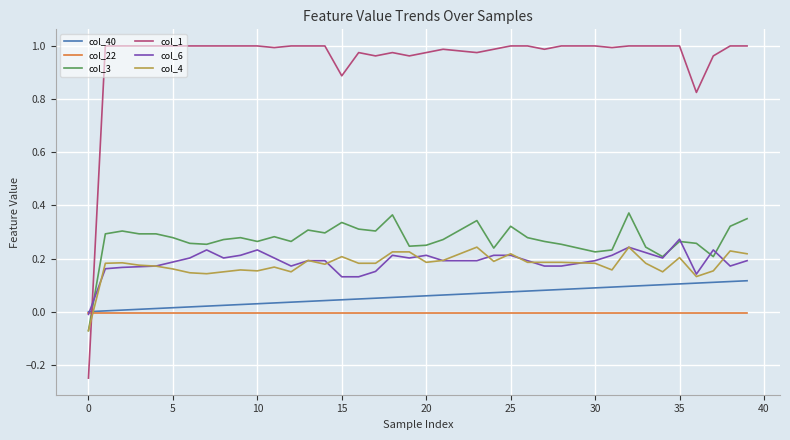

True or false: col_22 and col_3 cross at least once.

True